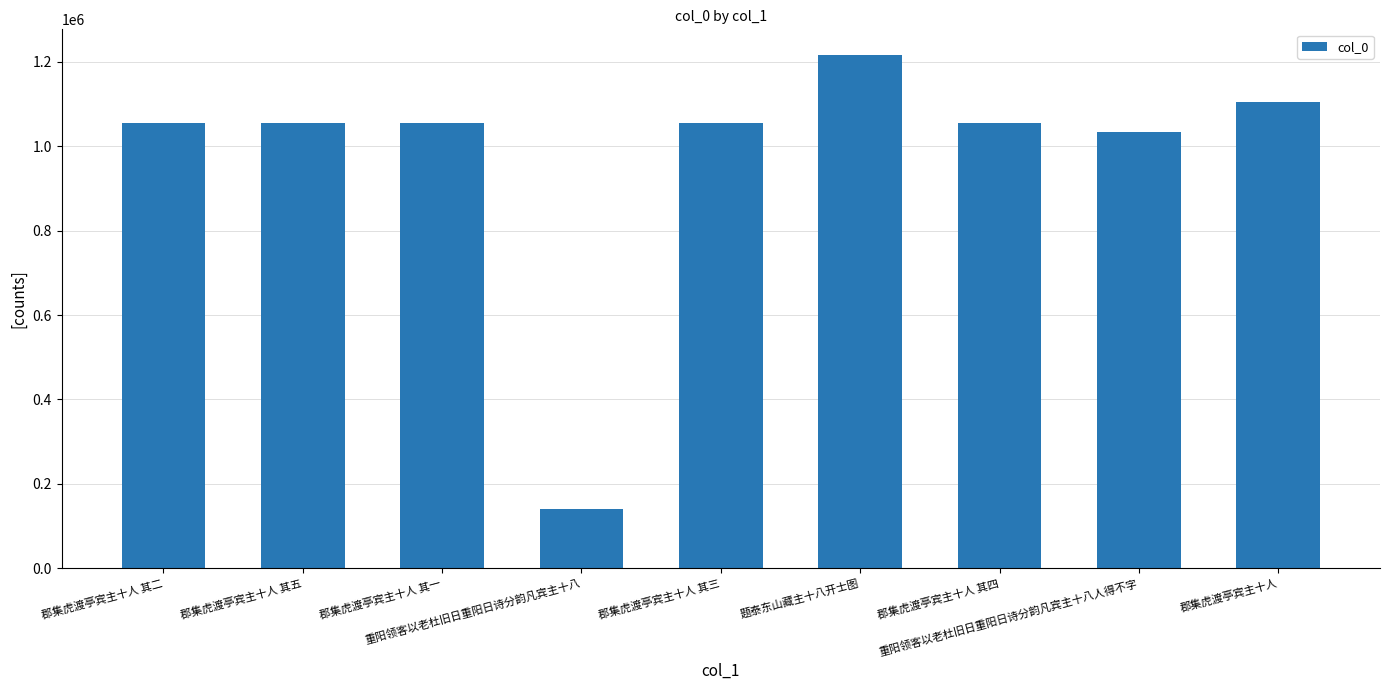

How many distinct data groups are displayed?

1